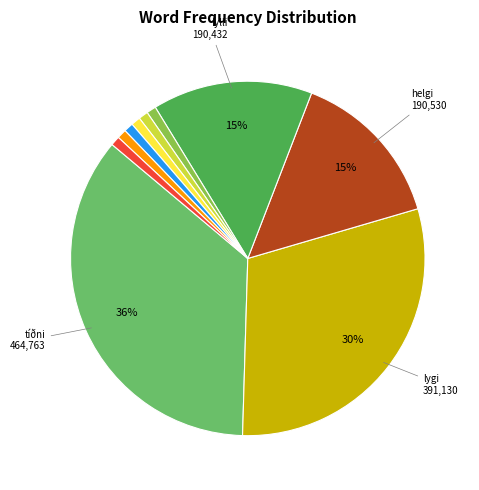

To the nearest percent, what is the average slice percentage?

10%